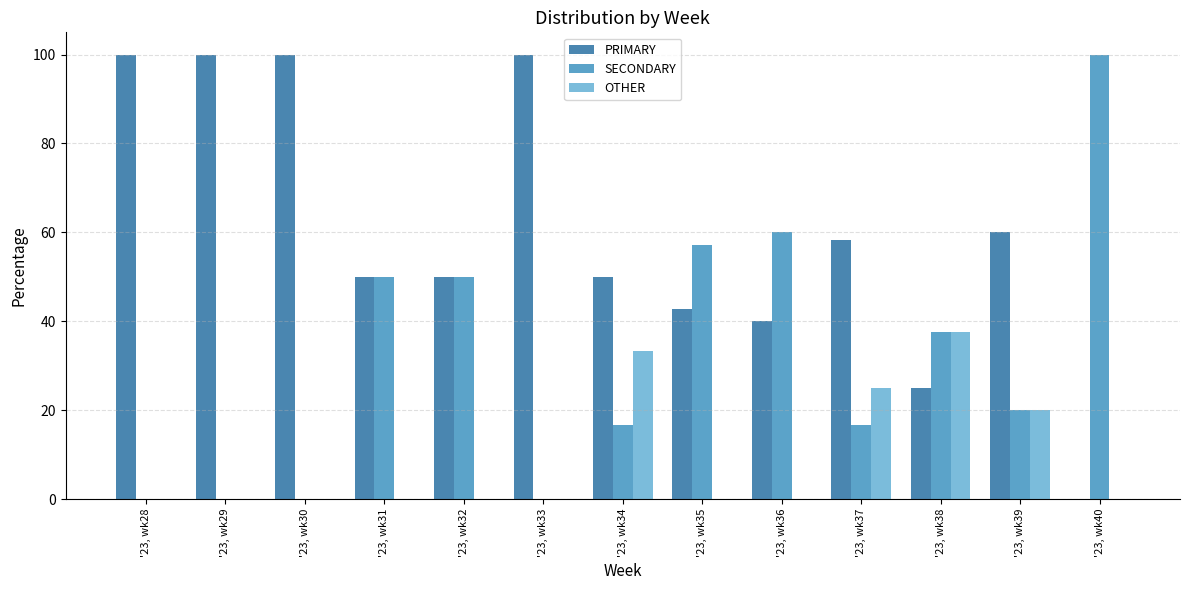

What are all the series names shown in the legend?

PRIMARY, SECONDARY, OTHER